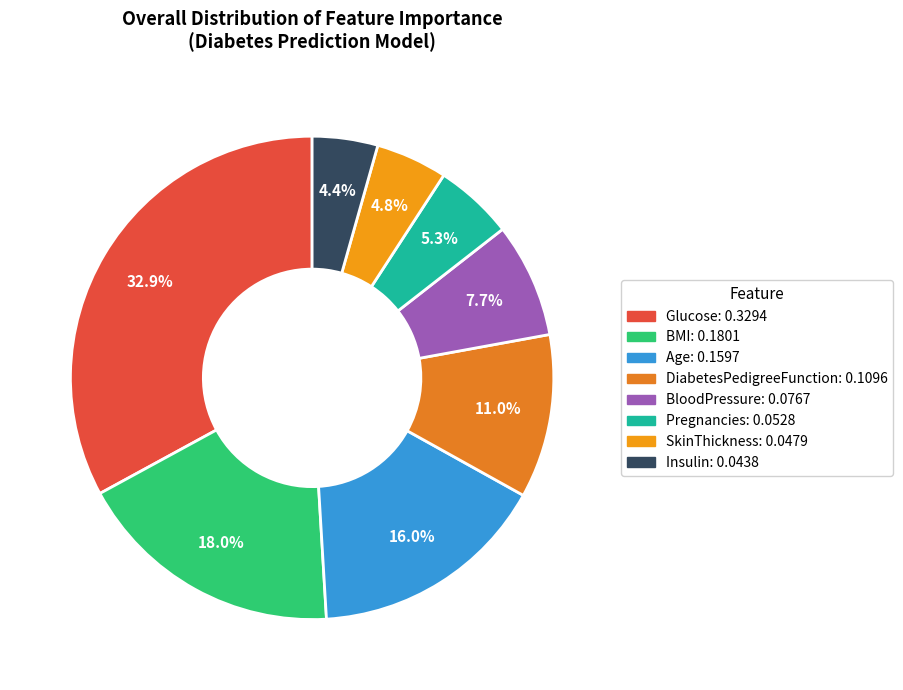

Between SkinThickness and DiabetesPedigreeFunction, which is larger?

DiabetesPedigreeFunction